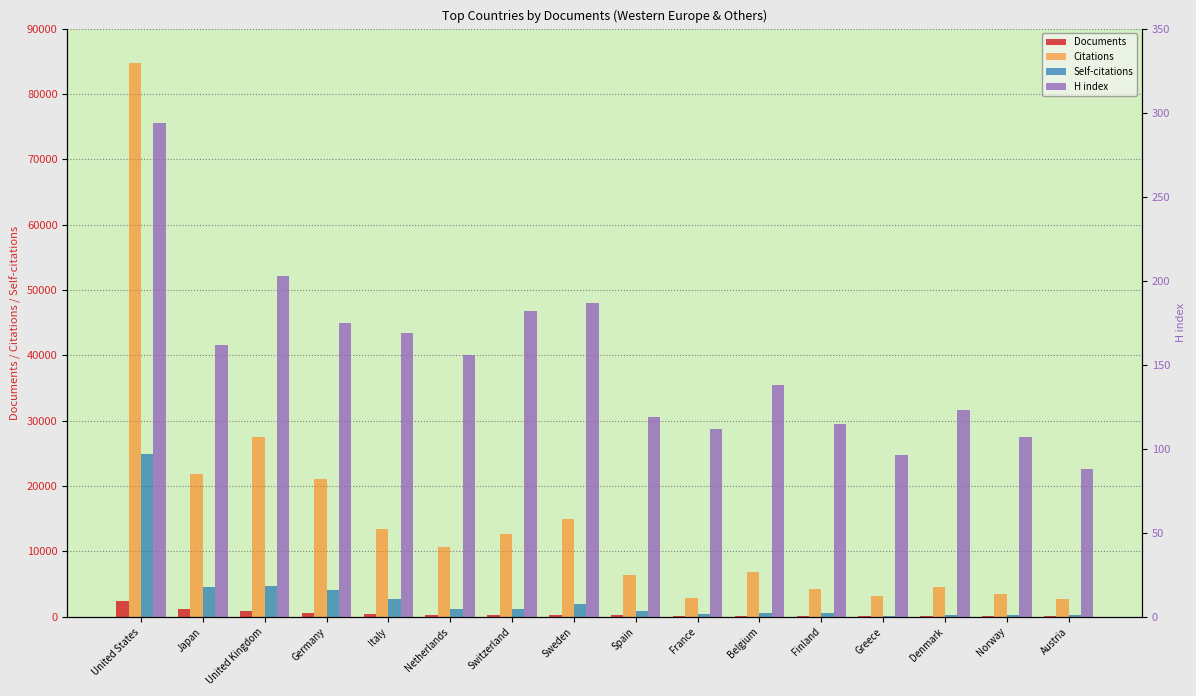

What is the difference between the maximum and second lowest values in the Self-citations series?

24682